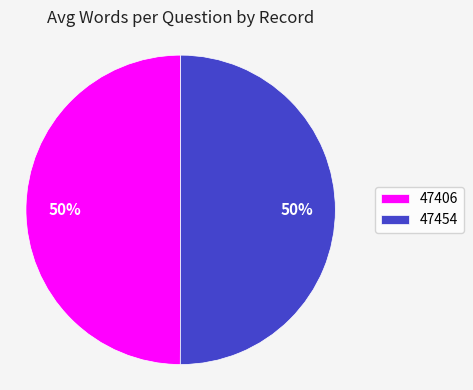

To the nearest percent, what is the combined percentage of 47406 and 47454?

100%